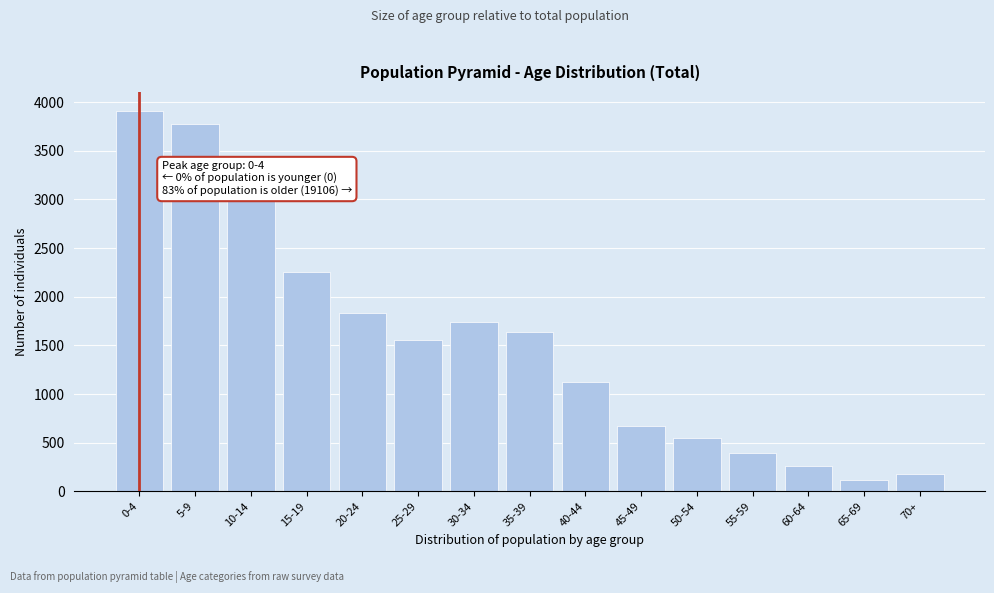

Reading left to right, extract all data points from this chart.

3909.6	3780.8	3015.5	2250.1	1836.2	1551.6	1738.9	1641.6	1128.6	666.8	550.6	396.3	255.4	119.4	174.5